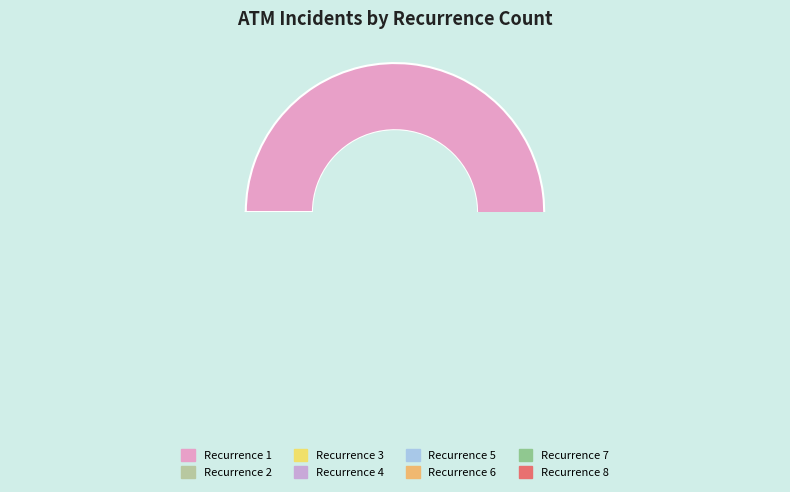

What portion of the pie excludes 6?

89.6%